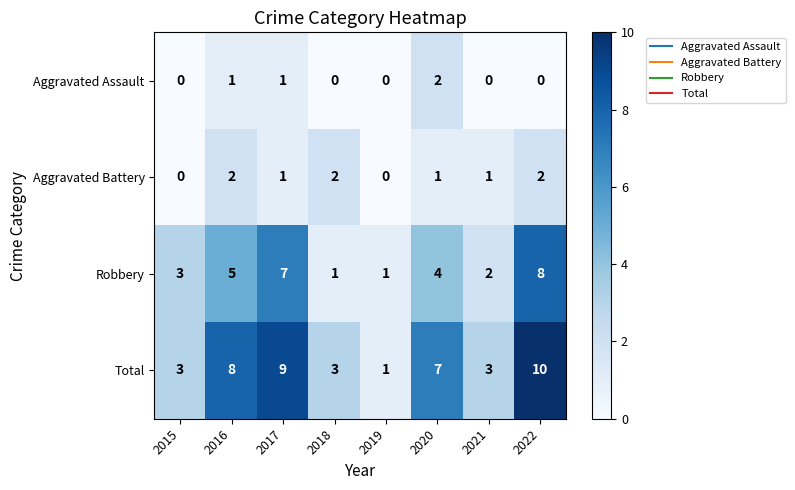

What is the difference between the Robbery values at 2022 and 2016?

3